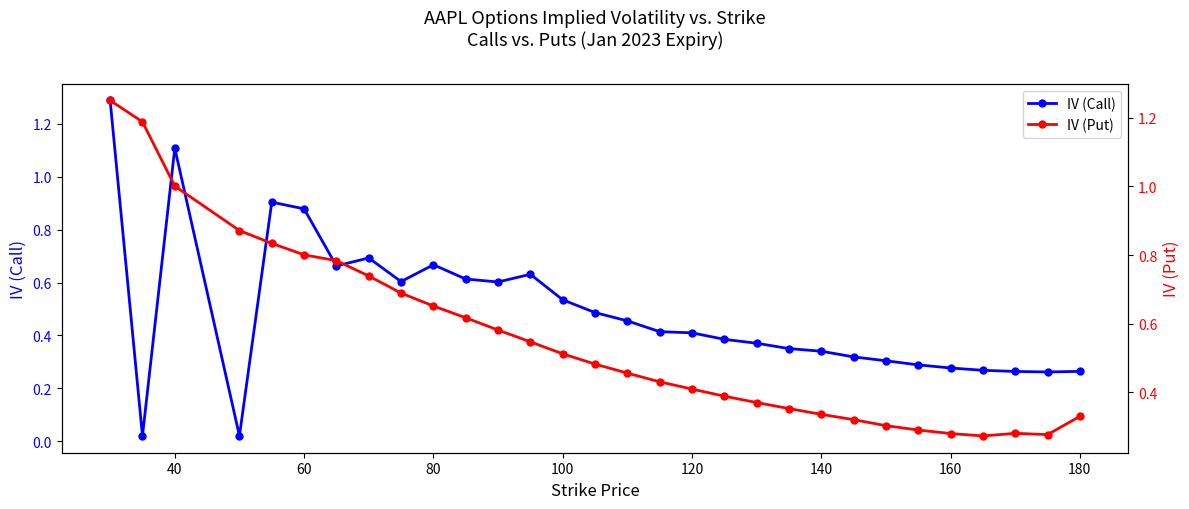

What are all the series names shown in the legend?

IV (Call), IV (Put)